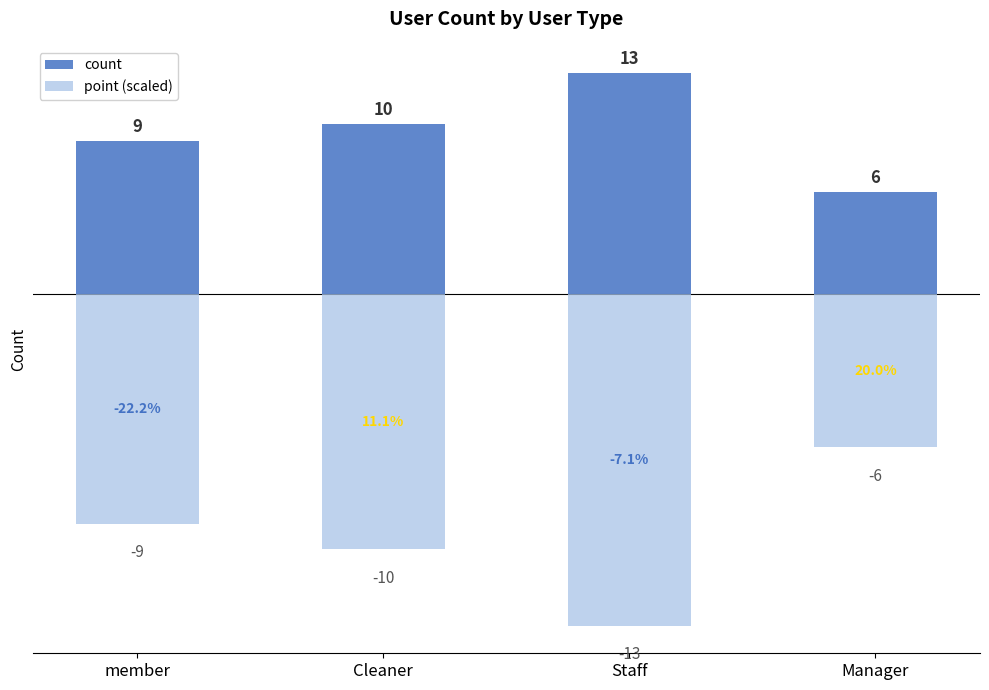

Where does the count series first go above 10?

Staff